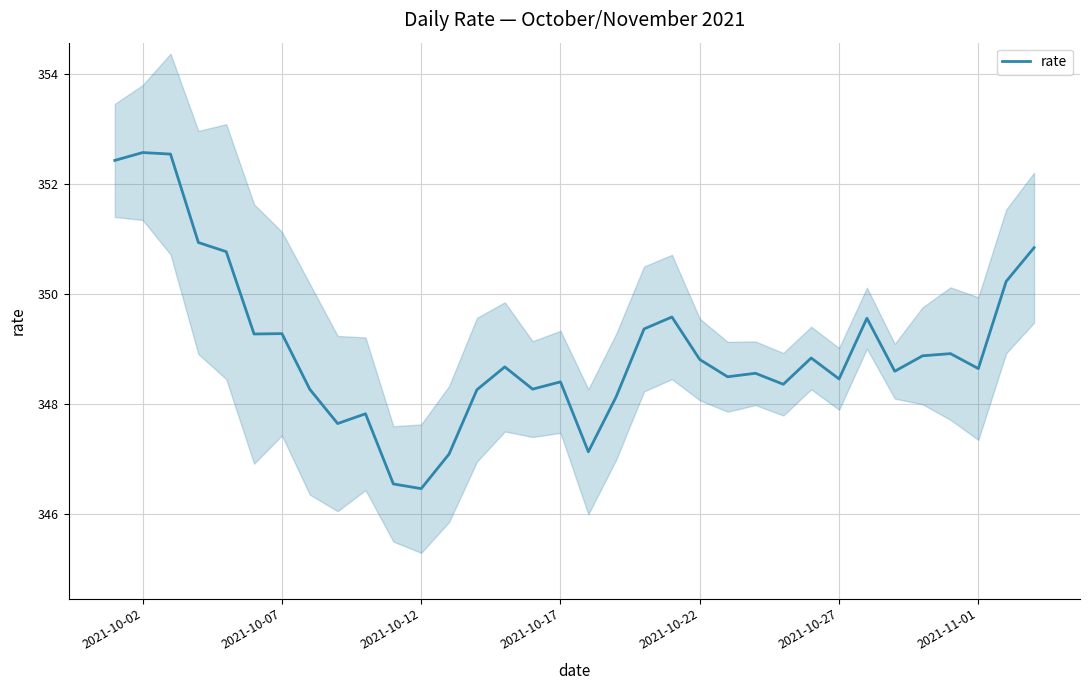

What is the difference between the second highest and minimum values?

6.1